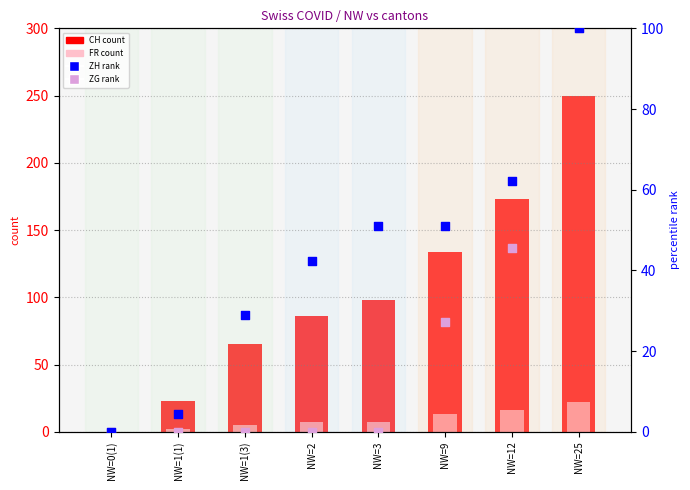

Which series has the widest spread of Y values?

CH (count)